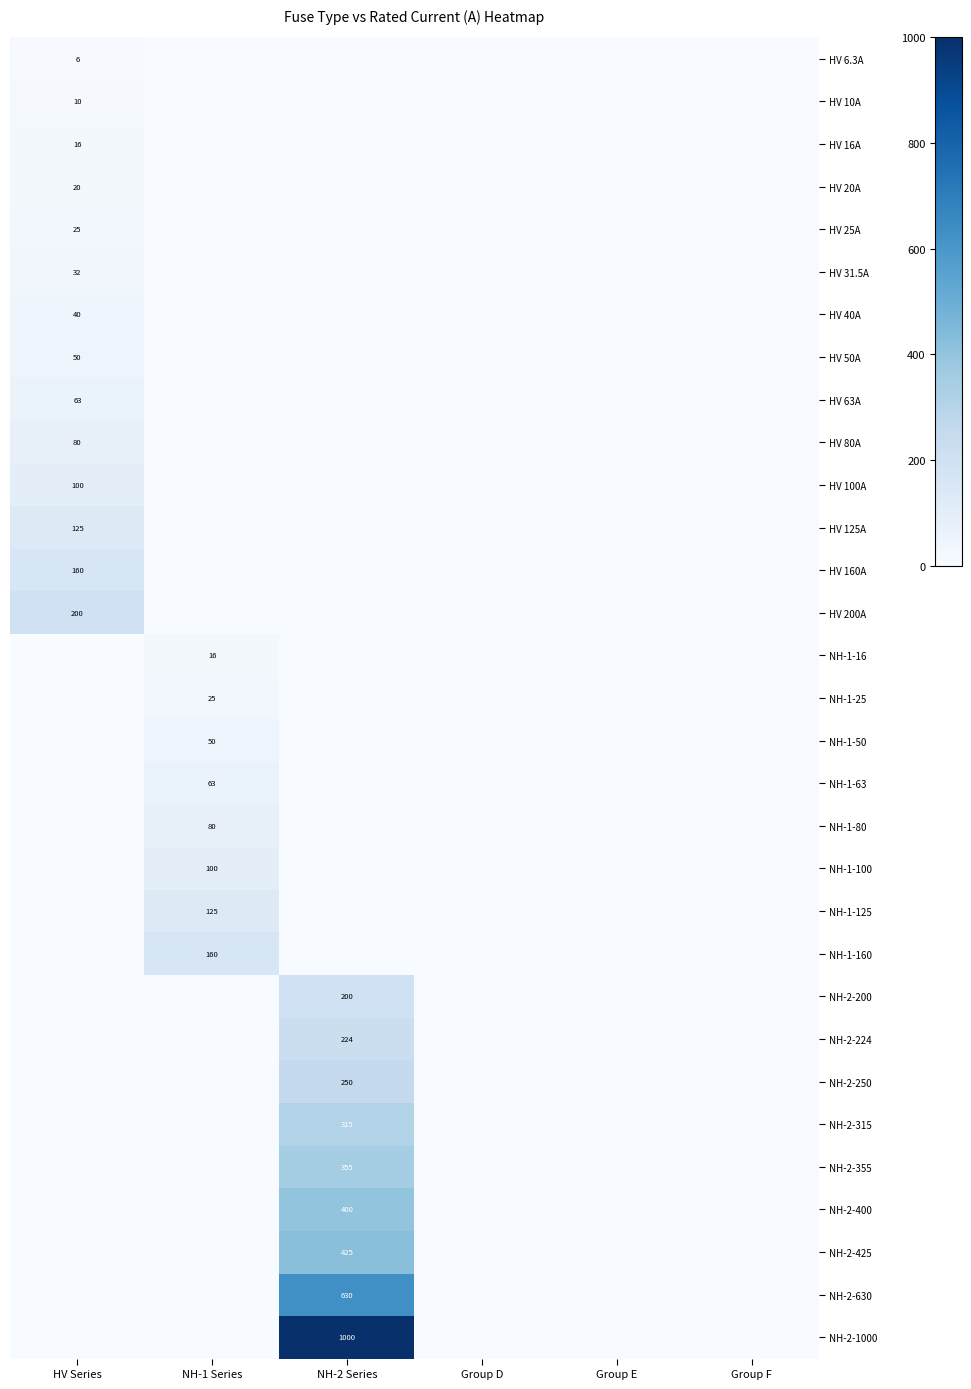

Which category has the highest value across all series?

NH-2 Series